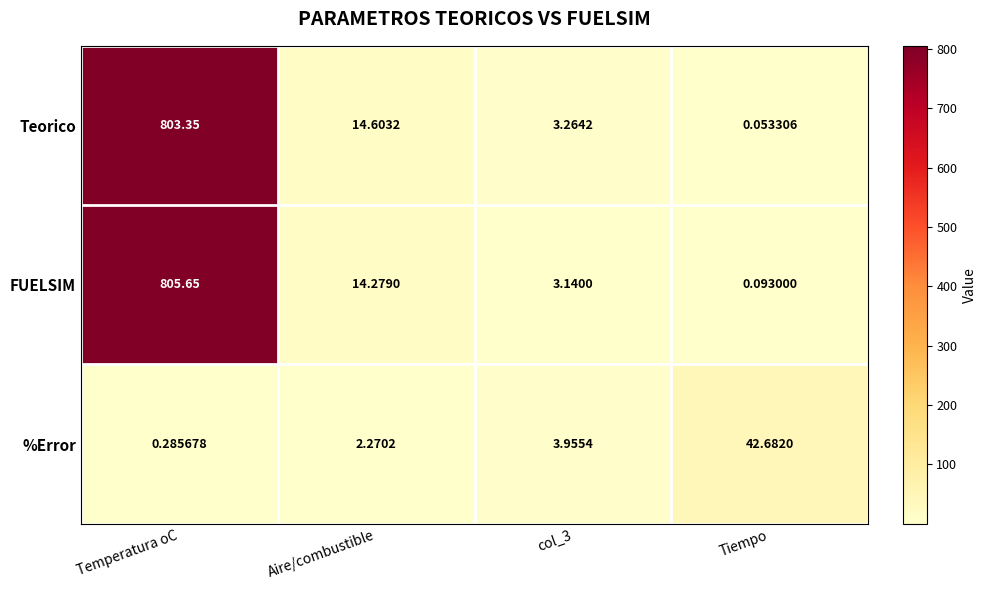

At how many categories does at least one series exceed 379?

1